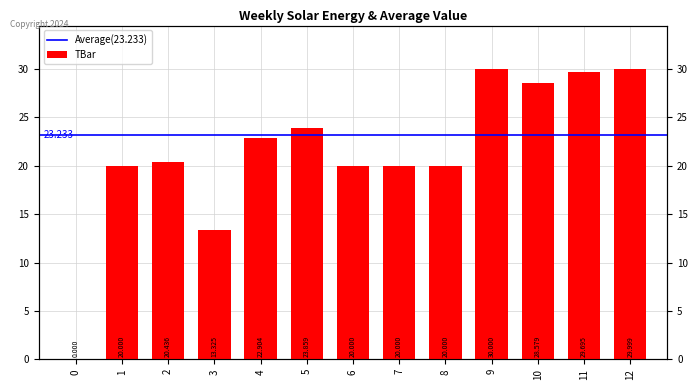

Which has a higher value, 7 or 12?

12